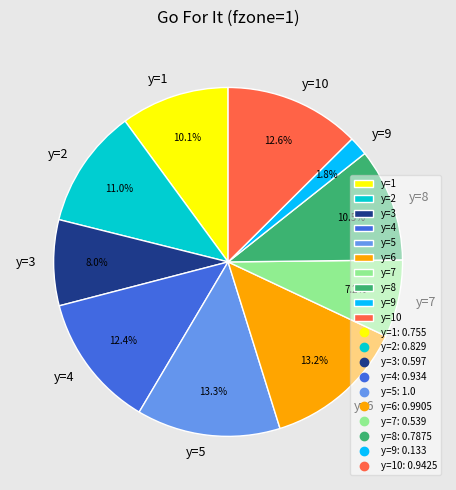

What percentage is the y=3 slice, to the nearest percent?

8%